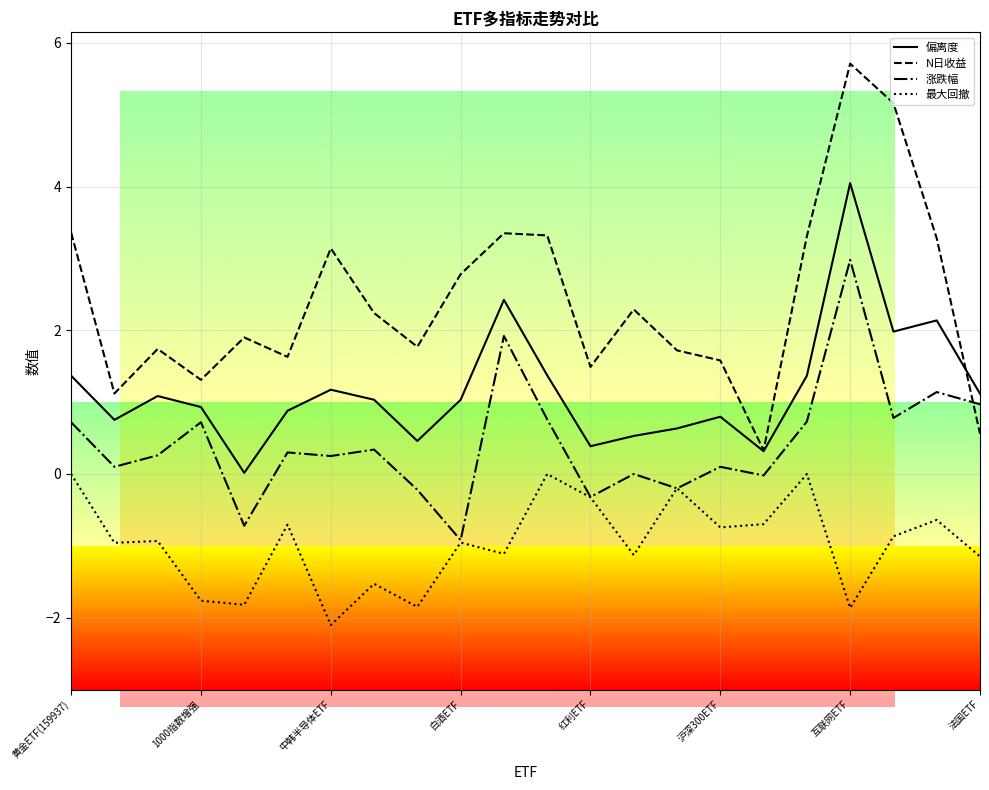

Rank the series by their average value, from lowest to highest.

最大回撤, 涨跌幅, 偏离度, N日收益